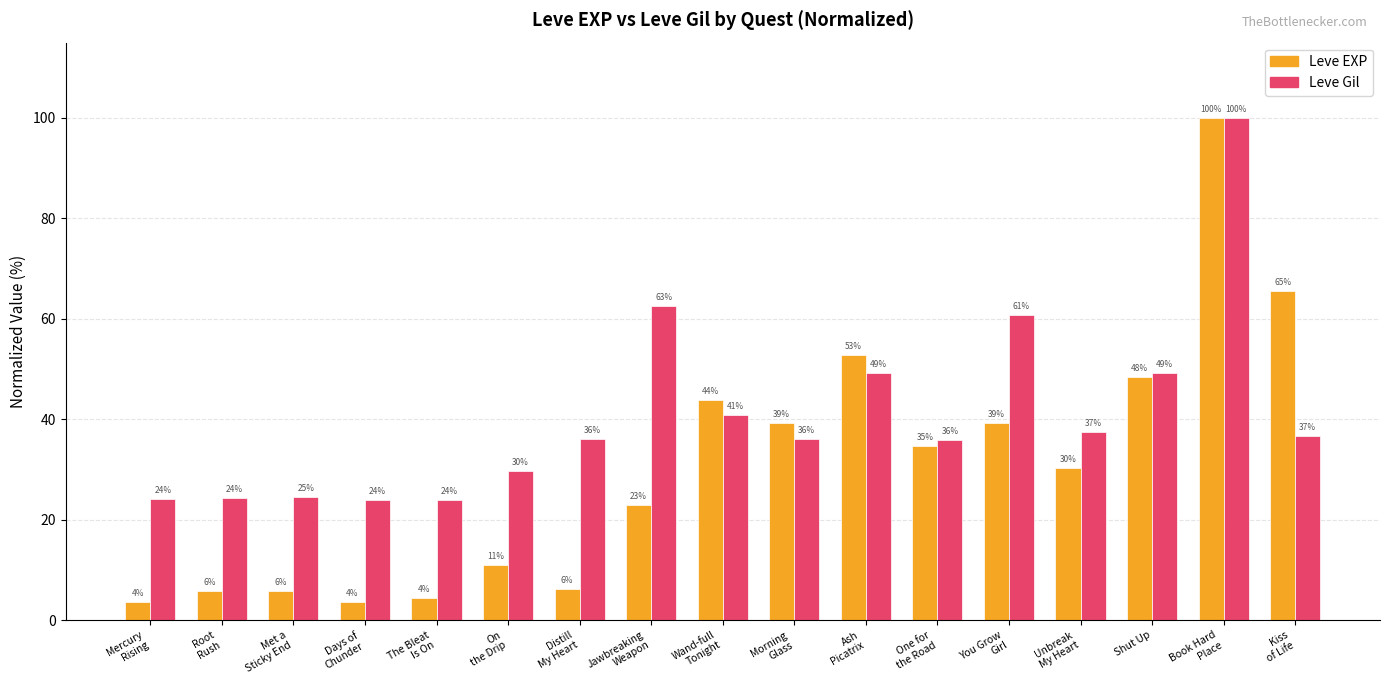

Which series has the widest spread of values?

Leve EXP